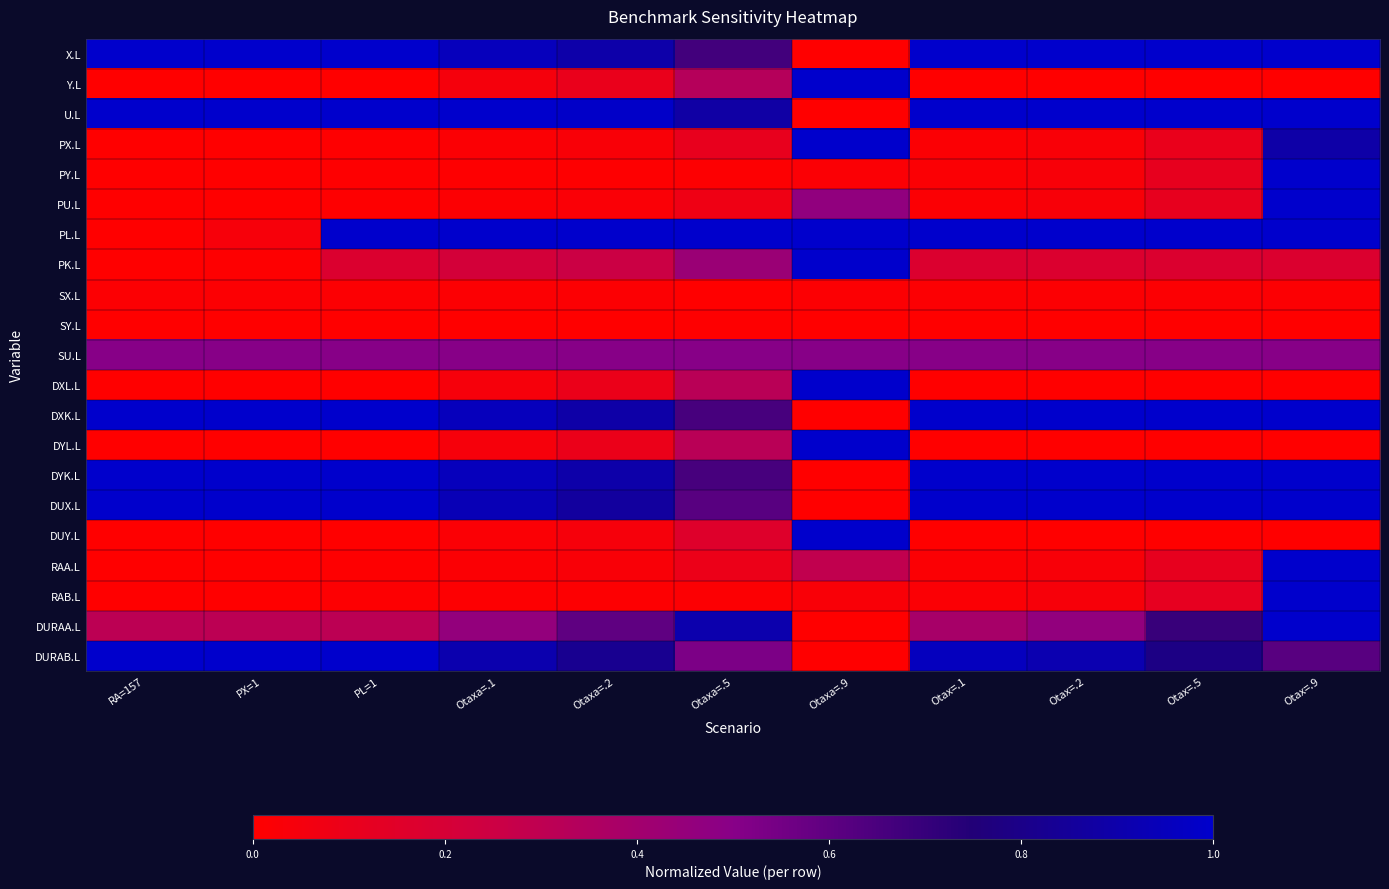

At how many categories does at least one series exceed 0?

11